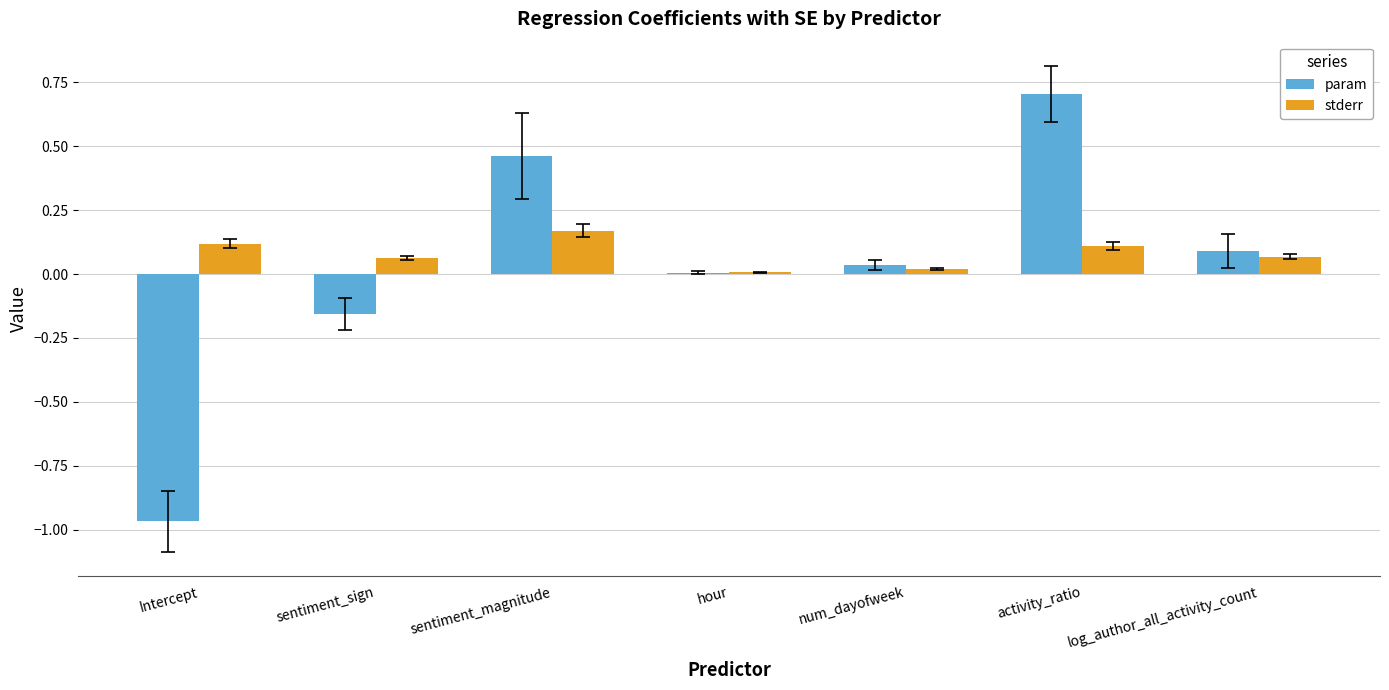

The stderr series shows 0.1 at activity_ratio. True or false?

True